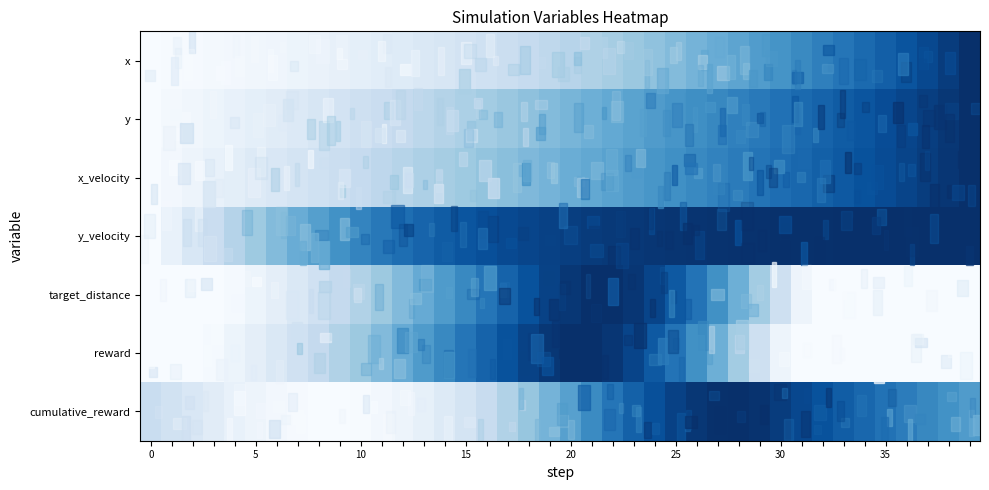

Reading left to right, list all the values displayed in this chart.

x: 0.0	0.0	0.0	0.0	0.0	0.0	0.0	0.1	0.1	0.1	0.1	0.1	0.1	0.1	0.2	0.2	0.2	0.2	0.2	0.3	0.3	0.3	0.4	0.4	0.4	0.4	0.5	0.5	0.5	0.6	0.6	0.7	0.7	0.7	0.8	0.8	0.9	0.9	1.0	1.0
y: 0.0	0.0	0.0	0.1	0.1	0.1	0.1	0.1	0.2	0.2	0.2	0.2	0.3	0.3	0.3	0.3	0.4	0.4	0.4	0.4	0.5	0.5	0.5	0.6	0.6	0.6	0.6	0.7	0.7	0.7	0.7	0.8	0.8	0.8	0.9	0.9	0.9	0.9	1.0	1.0
x_velocity: 0.0	0.0	0.1	0.1	0.1	0.1	0.2	0.2	0.2	0.2	0.2	0.3	0.3	0.3	0.3	0.4	0.4	0.4	0.5	0.5	0.5	0.5	0.6	0.6	0.6	0.6	0.7	0.7	0.7	0.7	0.8	0.8	0.8	0.8	0.9	0.9	0.9	0.9	1.0	1.0
y_velocity: 0.0	0.1	0.2	0.2	0.3	0.4	0.4	0.5	0.6	0.6	0.7	0.7	0.8	0.8	0.8	0.9	0.9	0.9	0.9	0.9	0.9	1.0	1.0	1.0	1.0	1.0	1.0	1.0	1.0	1.0	1.0	1.0	1.0	1.0	1.0	1.0	1.0	1.0	1.0	1.0
target_distance: 0.0	0.0	0.0	0.0	0.0	0.1	0.1	0.1	0.2	0.3	0.3	0.4	0.4	0.5	0.6	0.7	0.7	0.8	0.9	0.9	1.0	1.0	1.0	1.0	0.9	0.8	0.7	0.6	0.5	0.4	0.2	0.0	0.0	0.0	0.0	0.0	0.0	0.0	0.0	0.0
reward: 0.0	0.0	0.0	0.0	0.1	0.1	0.1	0.2	0.3	0.3	0.4	0.4	0.5	0.6	0.7	0.7	0.8	0.9	0.9	1.0	1.0	1.0	1.0	0.9	0.8	0.7	0.6	0.5	0.4	0.2	0.0	0.0	0.0	0.0	0.0	0.0	0.0	0.0	0.0	0.0
cumulative_reward: 0.2	0.2	0.1	0.1	0.1	0.0	0.0	0.0	0.0	0.0	0.0	0.0	0.0	0.1	0.1	0.2	0.2	0.3	0.4	0.5	0.6	0.7	0.7	0.8	0.9	0.9	1.0	1.0	1.0	1.0	1.0	0.9	0.9	0.8	0.8	0.7	0.7	0.7	0.6	0.6